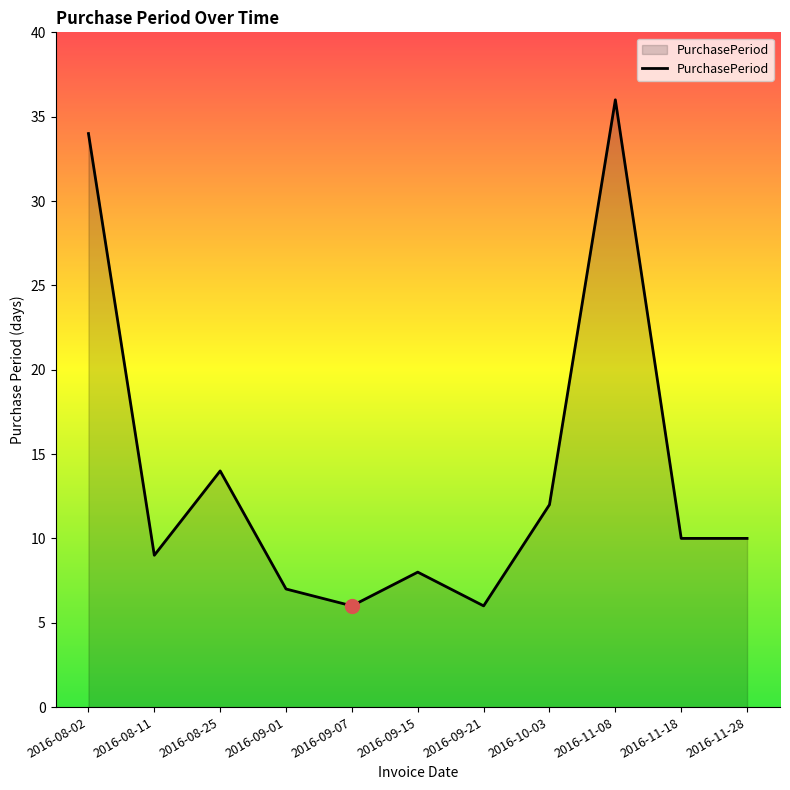

What is the difference between the maximum and minimum values?

30